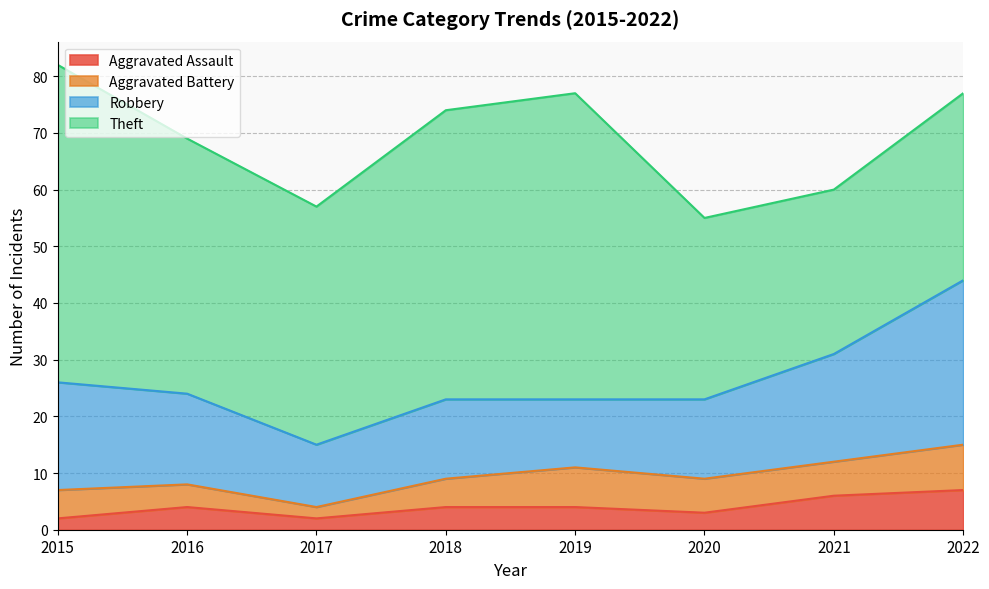

Which category has the lowest value in the Aggravated Battery series?

2017